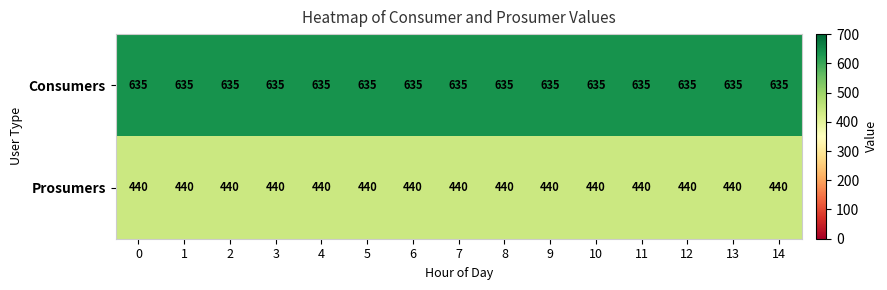

What is the difference between the highest and lowest values at 10?

195